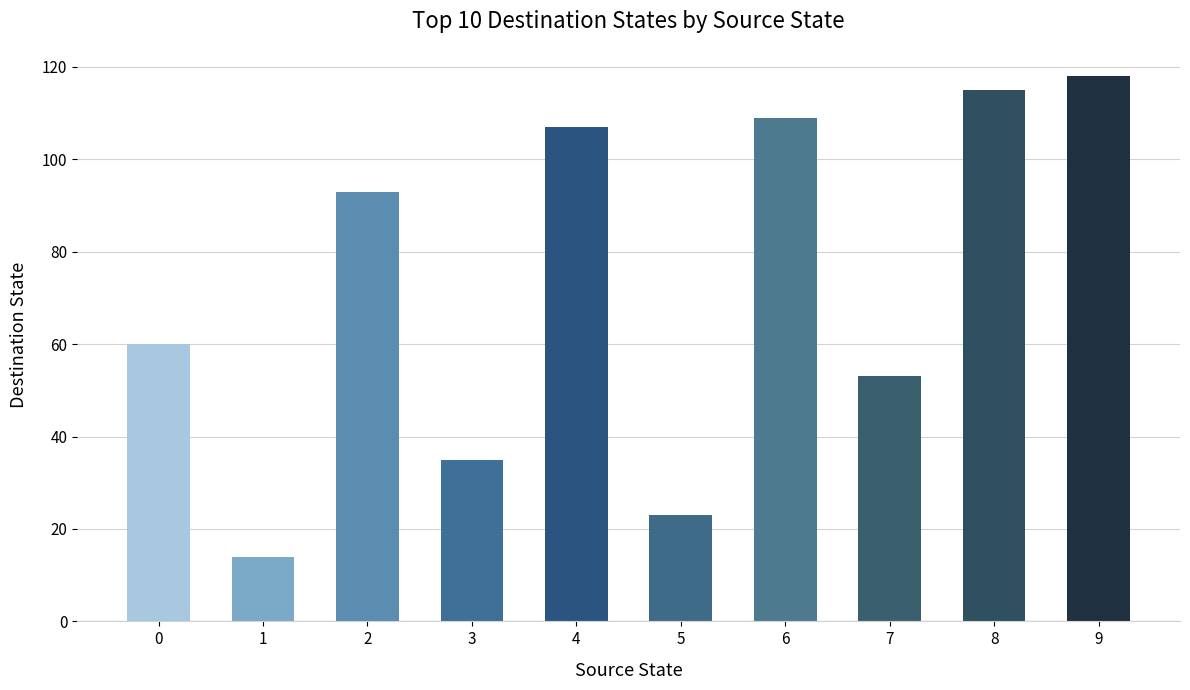

What is the maximum value shown in the chart?

118